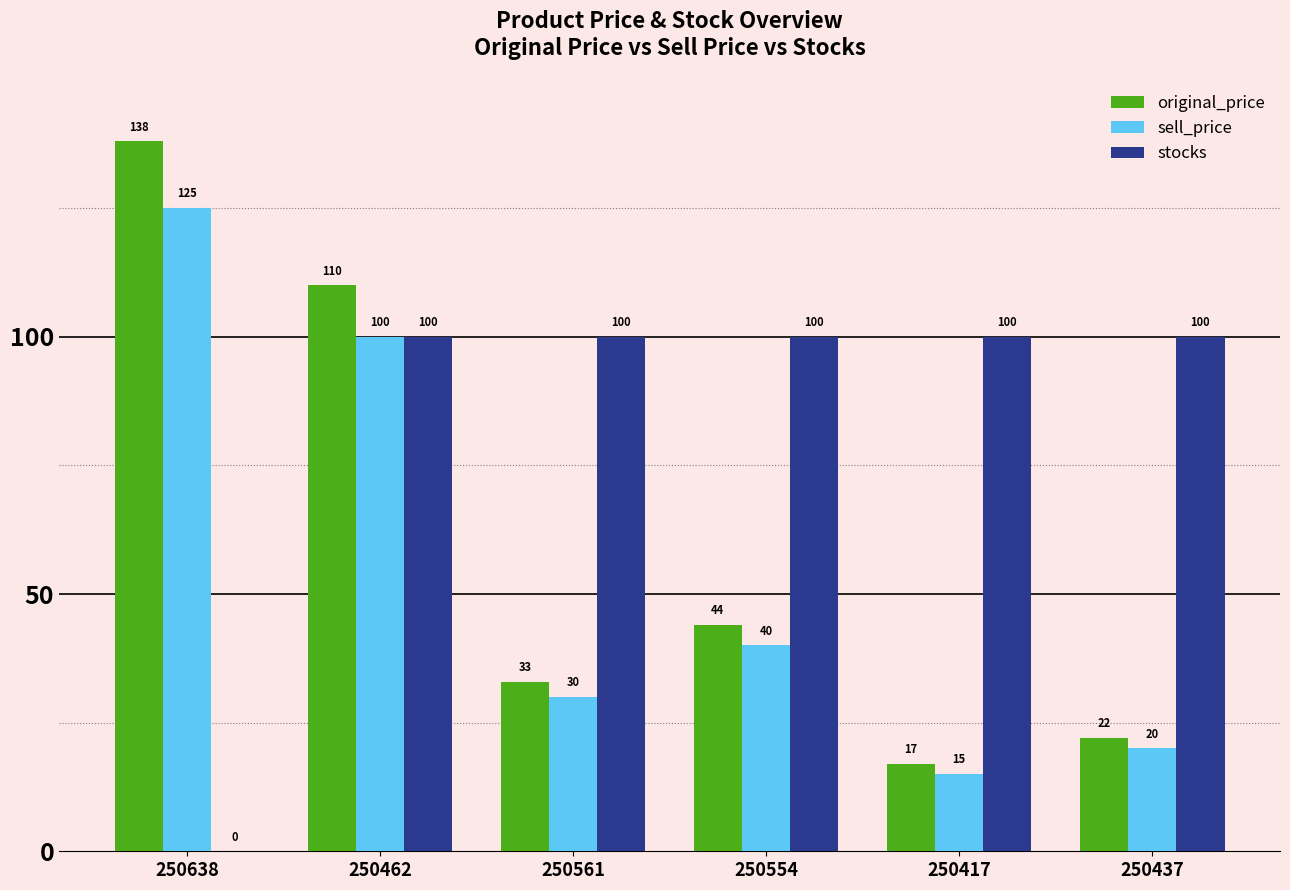

Which category has the highest value in the original_price series?

250638